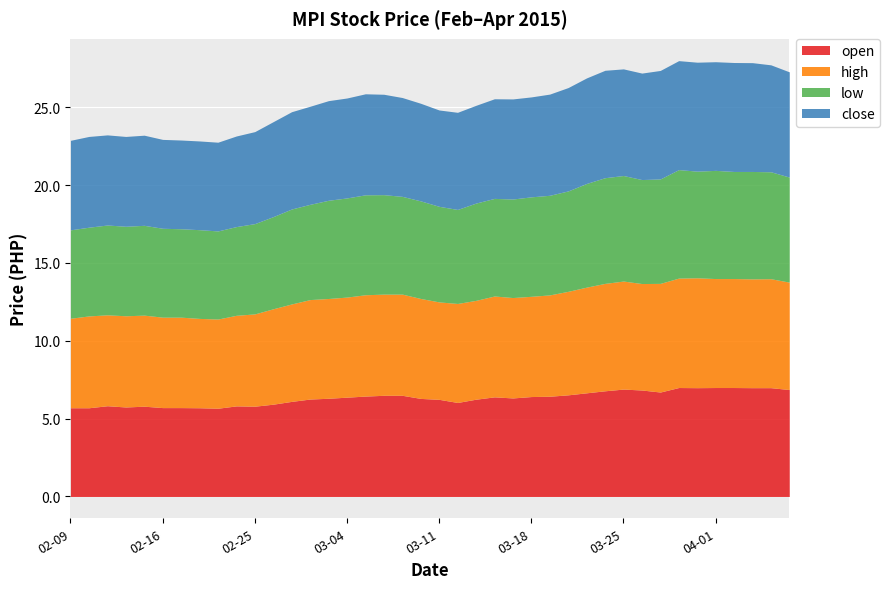

Rank the categories by low value from highest to lowest.

2015-03-30, 2015-04-01, 2015-04-03, 2015-04-02, 2015-04-06, 2015-03-31, 2015-03-24, 2015-03-25, 2015-04-07, 2015-03-27, 2015-03-26, 2015-03-23, 2015-03-20, 2015-03-05, 2015-03-19, 2015-03-06, 2015-03-18, 2015-03-04, 2015-03-17, 2015-03-03, 2015-03-09, 2015-03-10, 2015-03-16, 2015-03-13, 2015-03-11, 2015-03-02, 2015-02-27, 2015-03-12, 2015-02-26, 2015-02-25, 2015-02-11, 2015-02-13, 2015-02-12, 2015-02-16, 2015-02-10, 2015-02-18, 2015-02-24, 2015-02-09, 2015-02-17, 2015-02-23